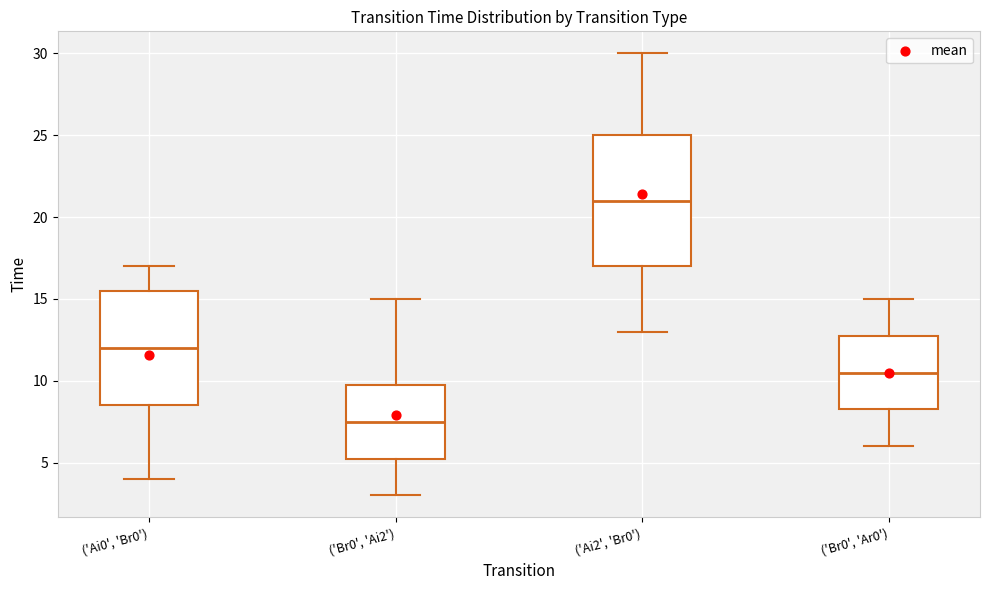

Reading left to right, transcribe this box plot: for each box, give where its median line is, the range the box spans, and where its two whiskers end, as read against the y-axis. The values are not printed on the chart, so give them approximately, as read against the axis.

('Ai0', 'Br0'): median 12.0, box 8.5 to 15.5, whiskers 4.0 to 17.0
('Br0', 'Ai2'): median 7.5, box 5.5 to 10.0, whiskers 3.0 to 15.0
('Ai2', 'Br0'): median 21.0, box 17.0 to 25.0, whiskers 13.0 to 30.0
('Br0', 'Ar0'): median 10.5, box 8.5 to 13.0, whiskers 6.0 to 15.0